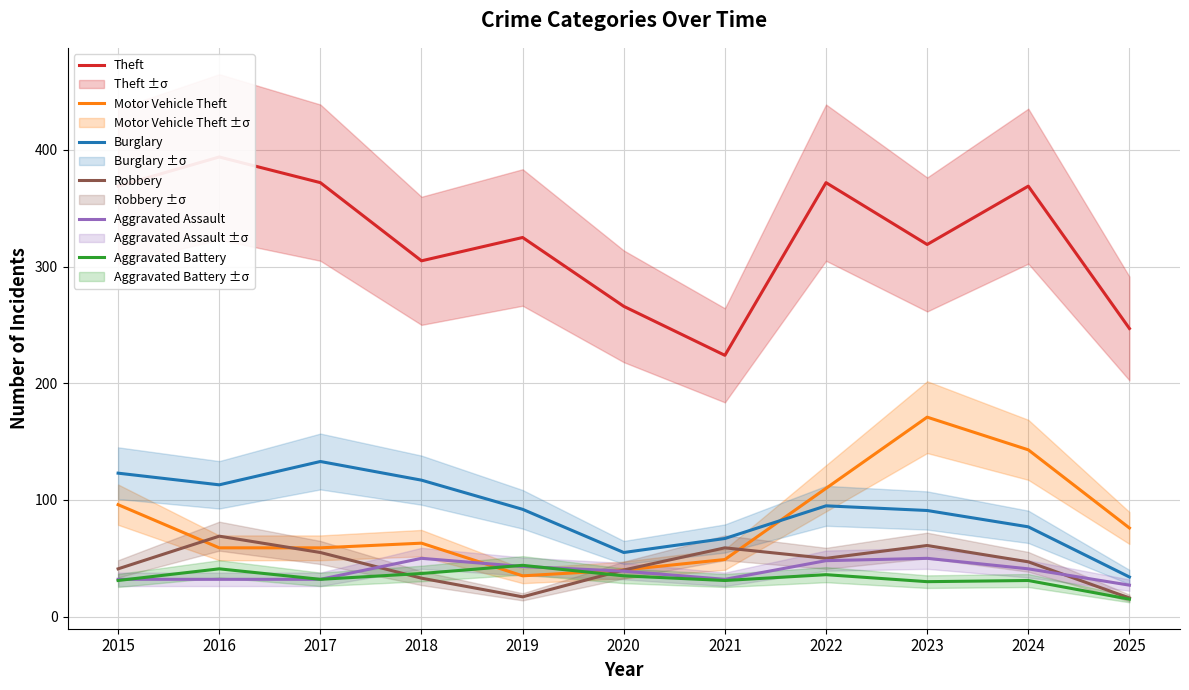

Does the chart have visible grid lines?

Yes